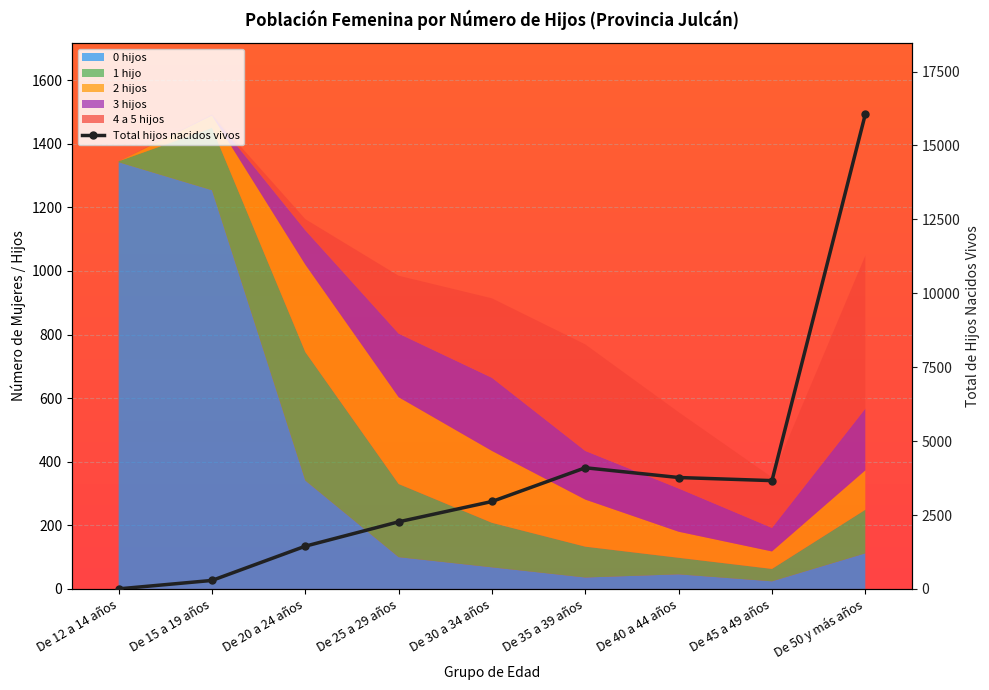

What is the average value?

3840